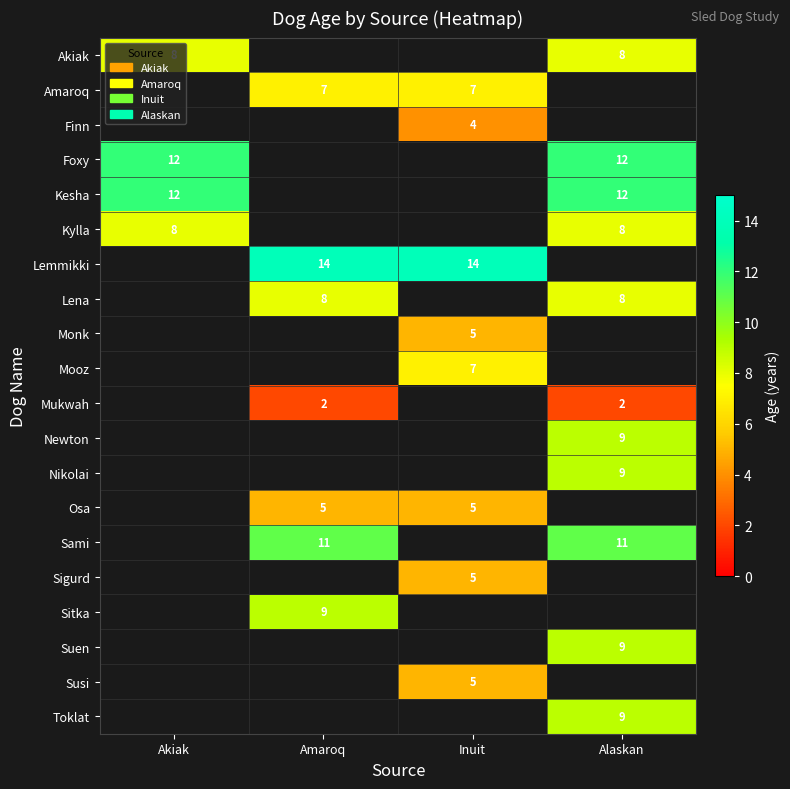

What is the smallest value displayed?

2.0